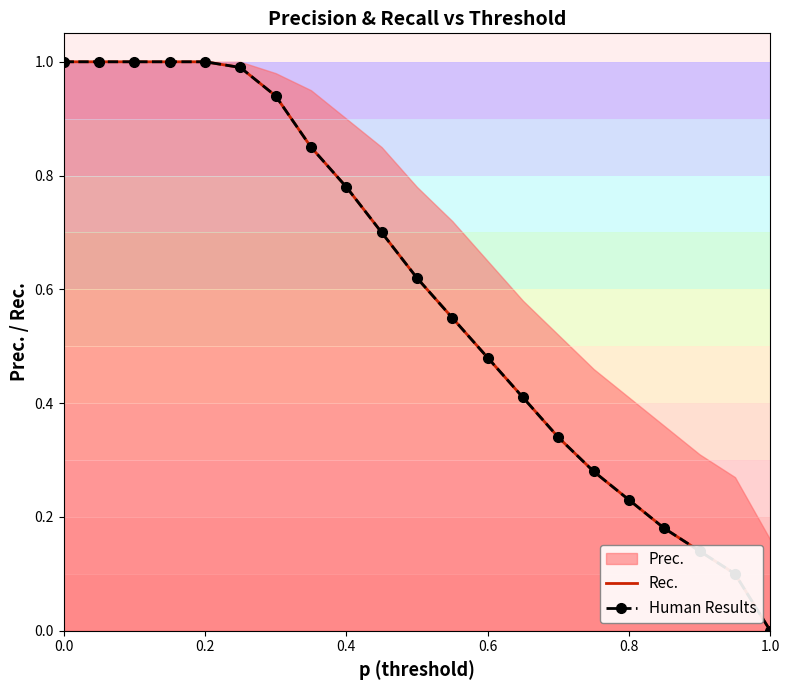

How many positive values does the Human Results series have?

20